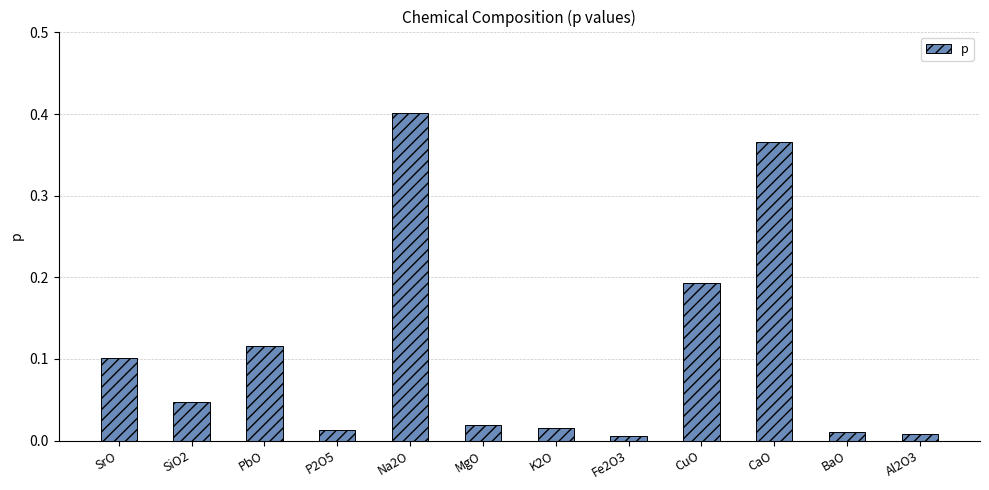

The value at CuO is 0.3. True or false?

False